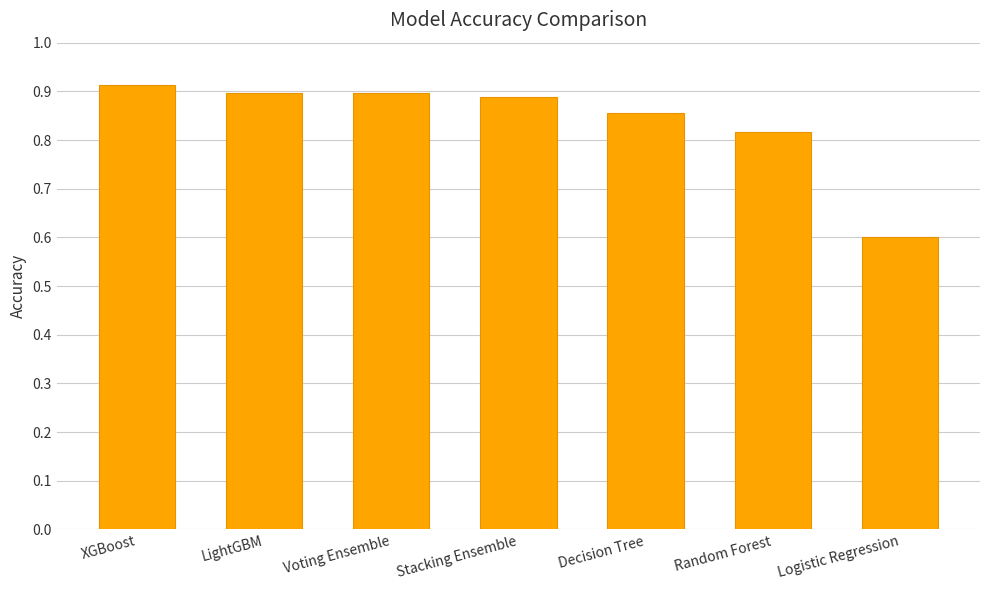

How many bars are there in total?

7